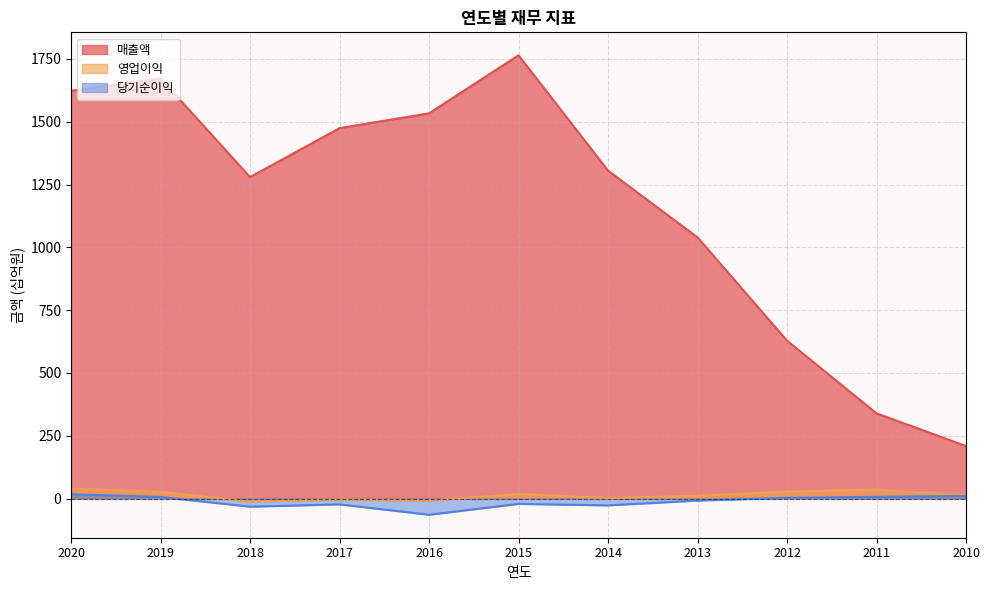

What are all the series names shown in the legend?

매출액, 영업이익, 당기순이익